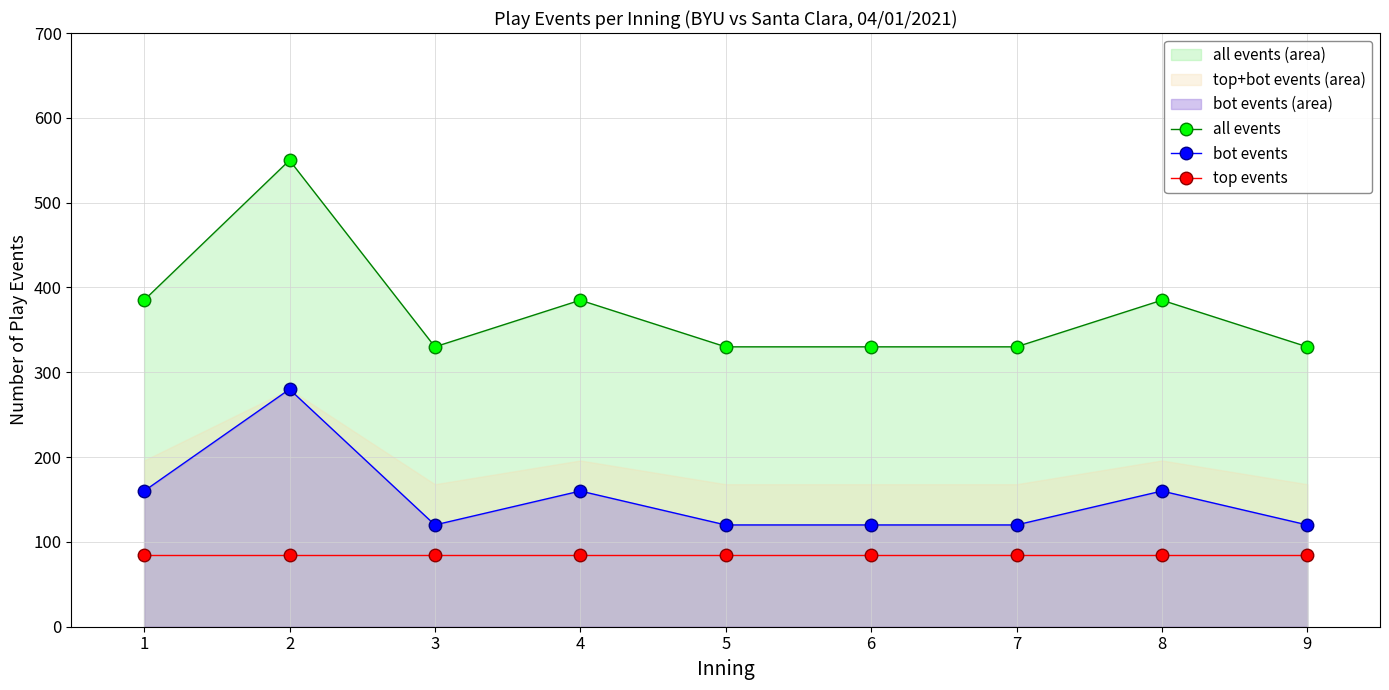

Rank the series by their maximum value, from highest to lowest.

all events, bot events, top events